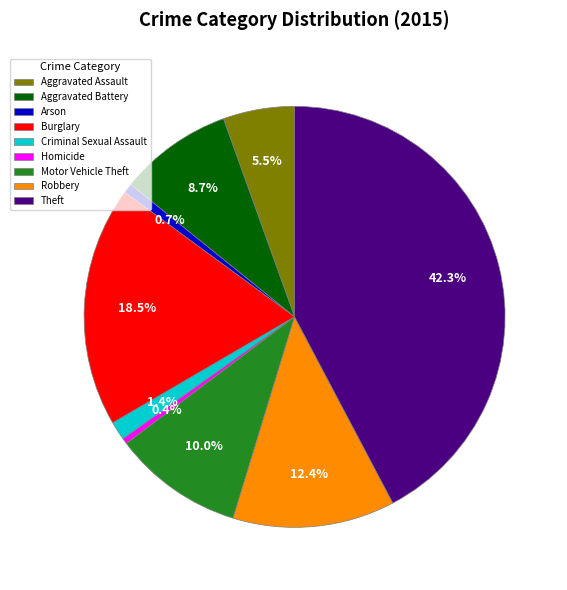

Does Burglary account for over 50% of the chart?

No